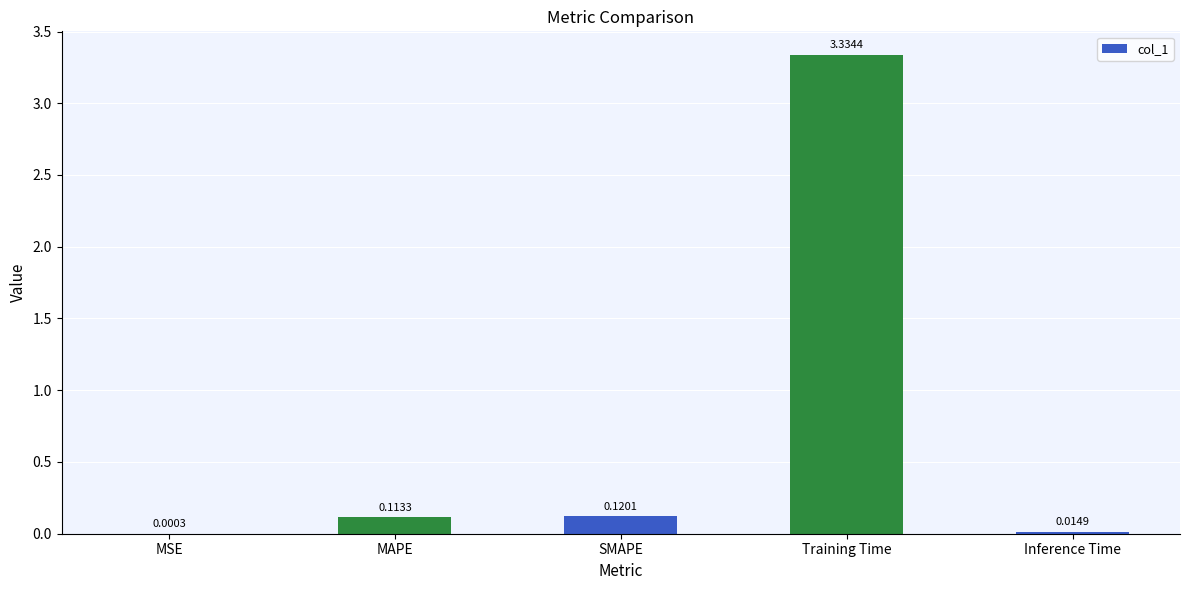

What is the sum of all values?

3.6